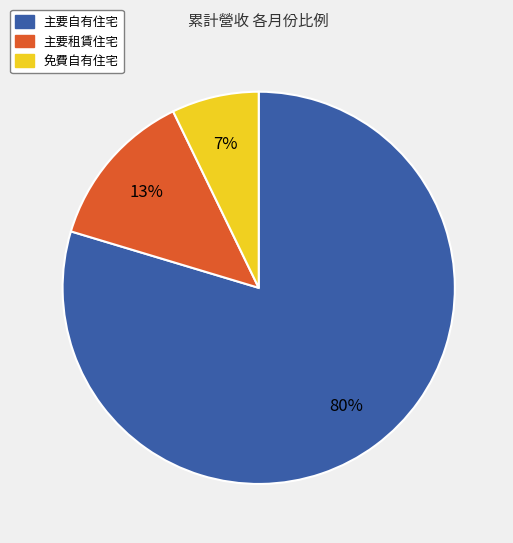

Is there a majority slice in this chart?

Yes